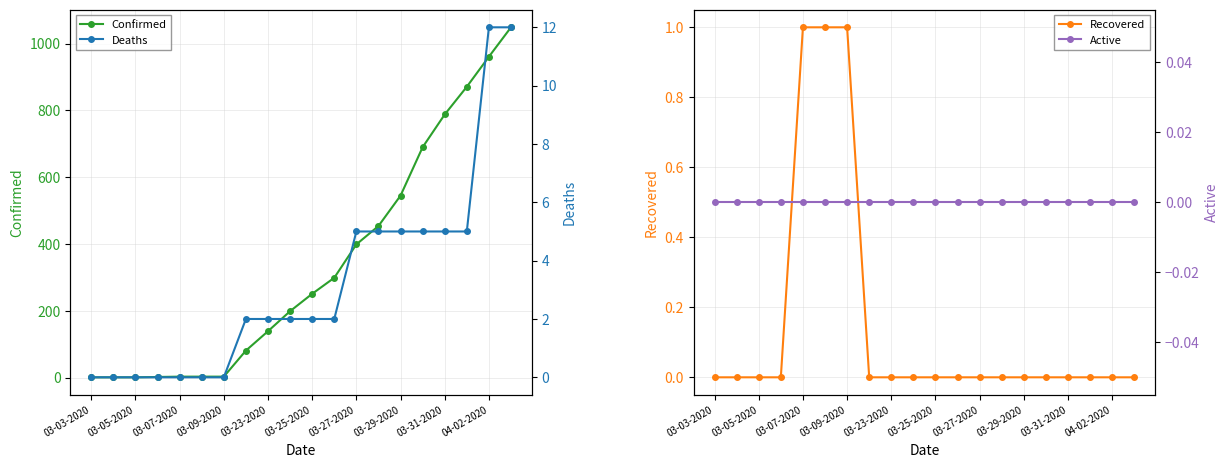

True or false: Deaths has a value of 8 at 03-03-2020.

False